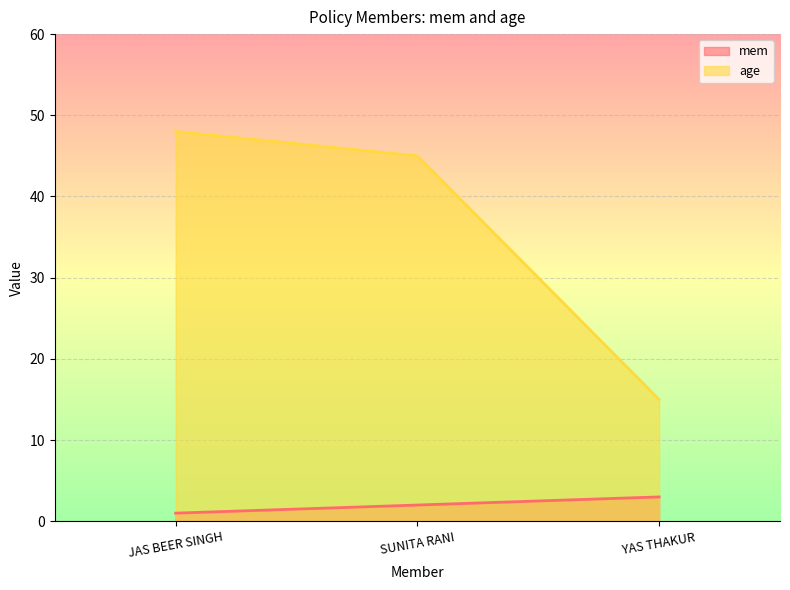

At which label does age reach its minimum?

YAS THAKUR